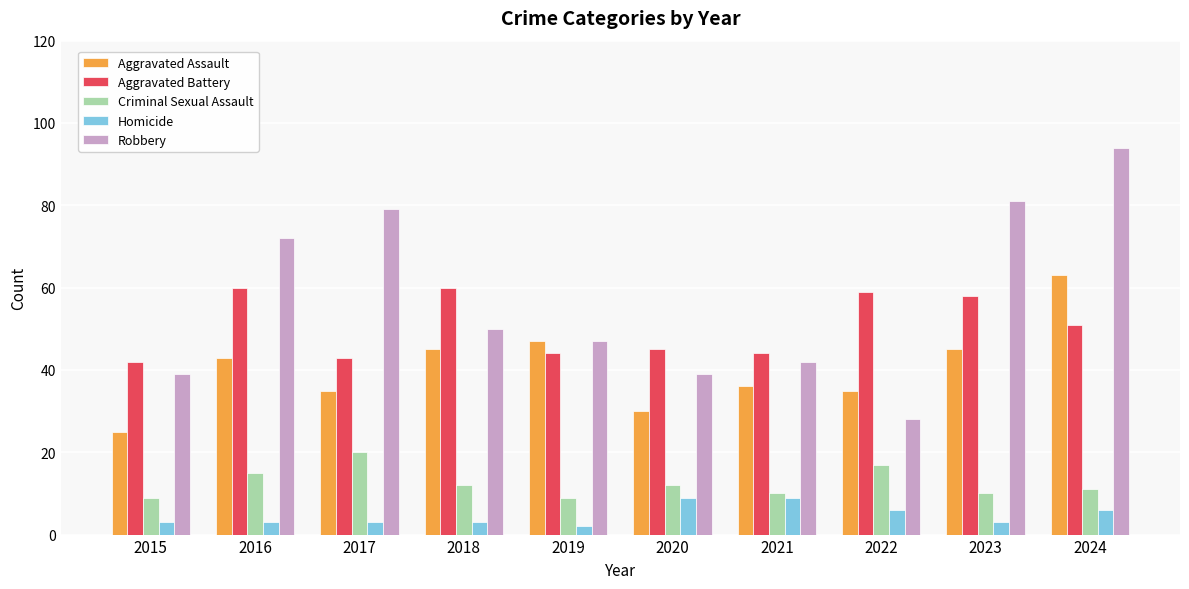

Does the chart contain any negative values?

No